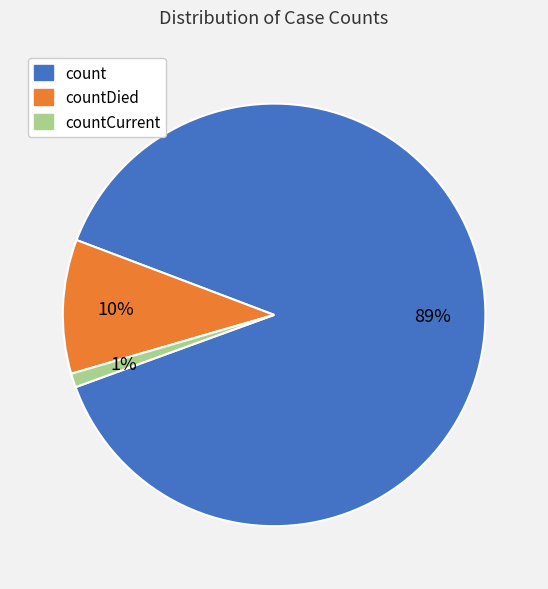

Count the number of slices in the pie.

3